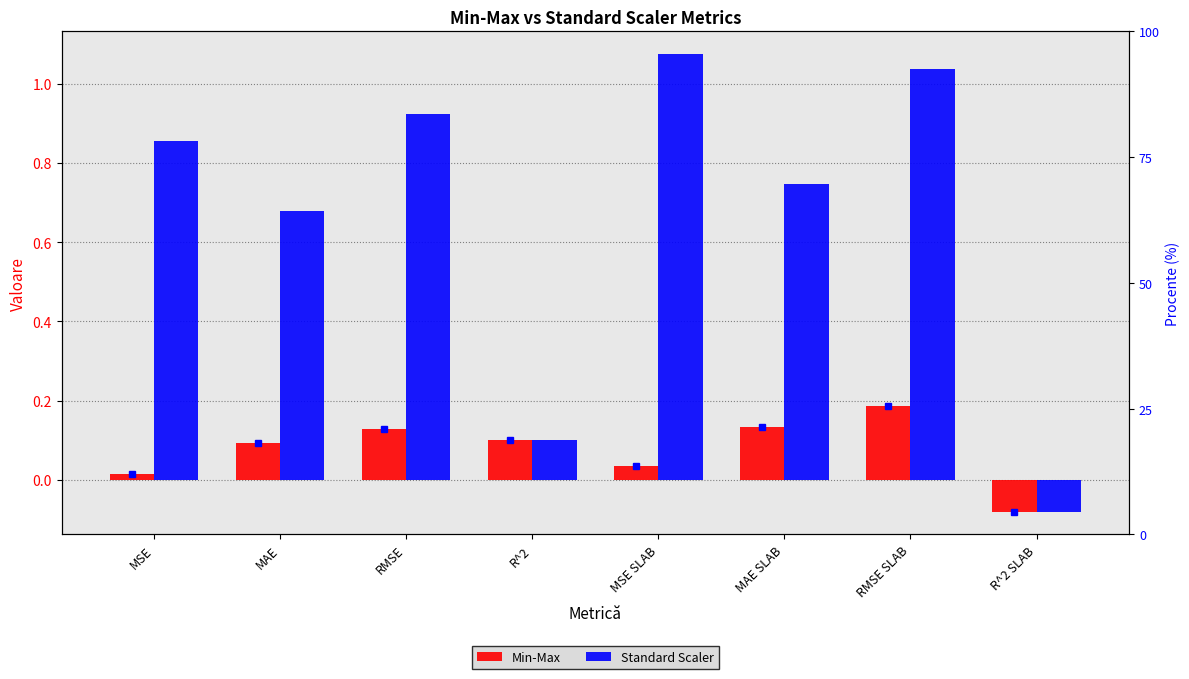

Where is Standard Scaler nearest to the value 0?

R^2 SLAB